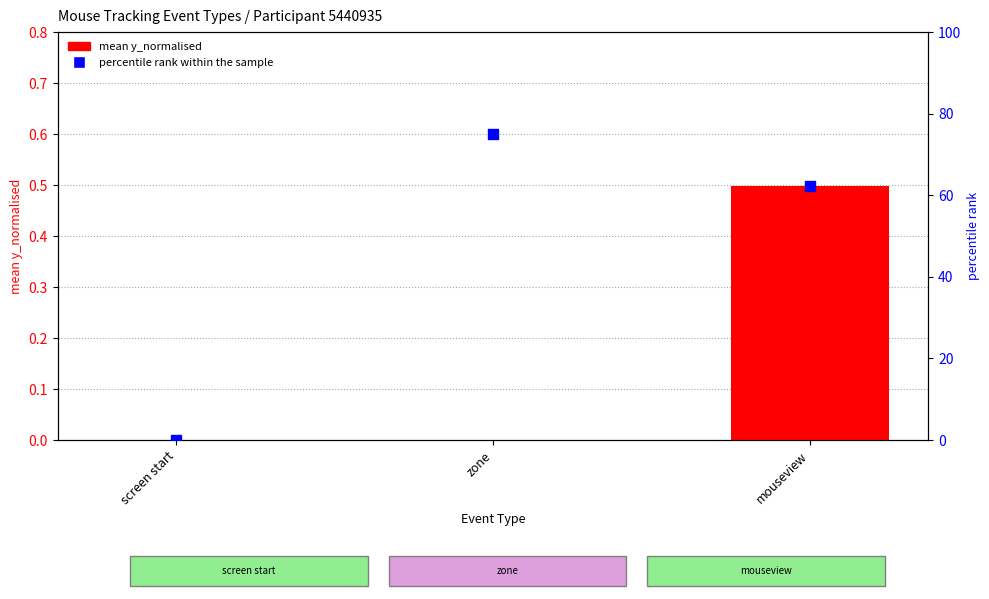

Which series contains the highest Y value?

percentile rank within the sample